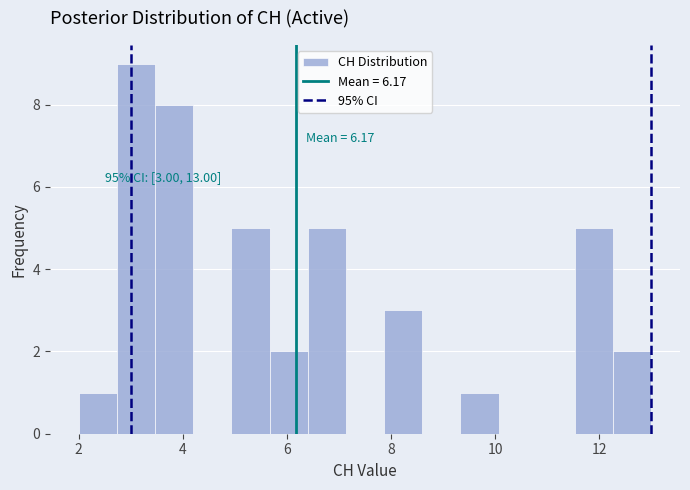

Around what value on the x-axis is the tallest bar? Give the approximate position of its centre, as read against the axis.

3.2